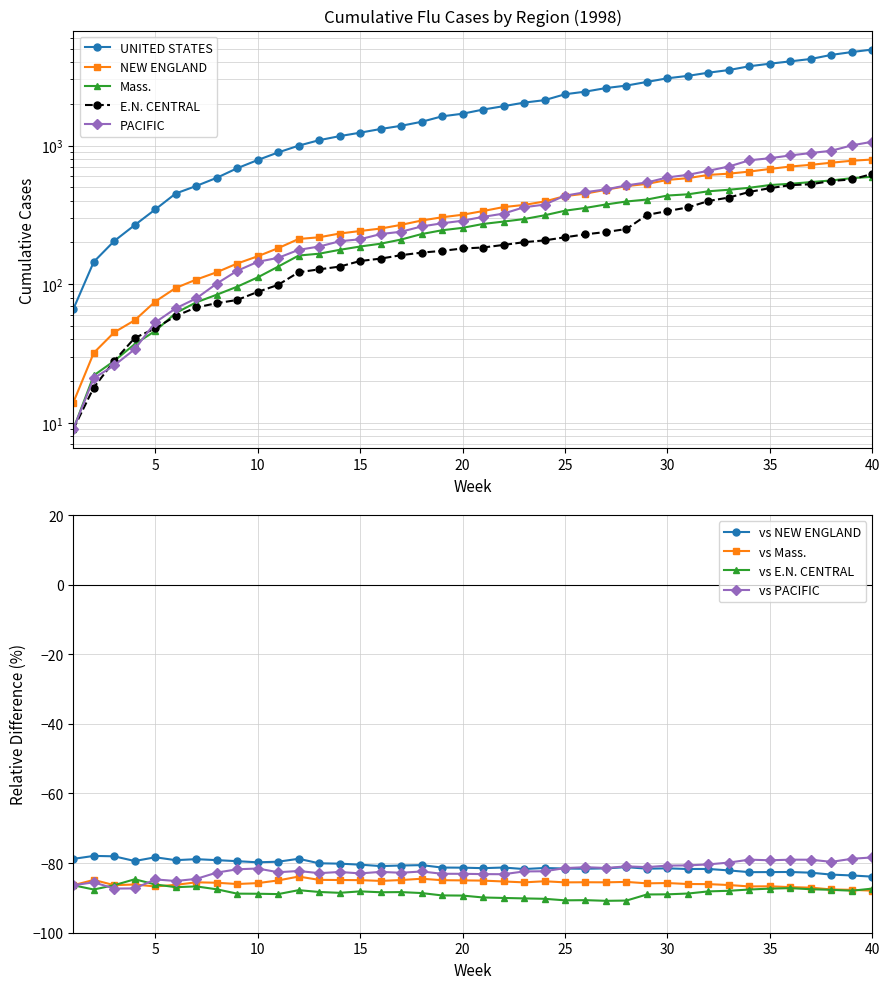

True or false: E.N. CENTRAL and Mass. cross at least once.

True